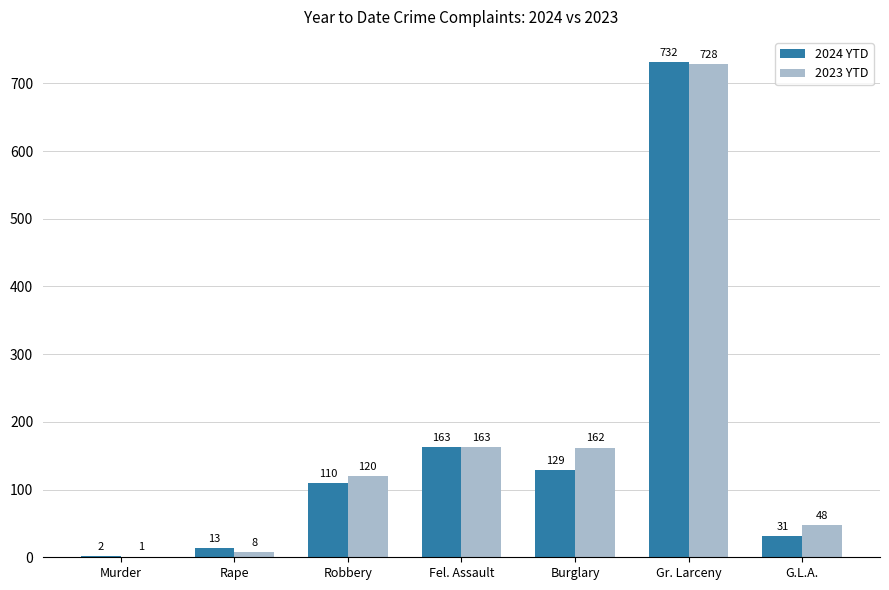

At which category does the chart reach its peak across all series?

Gr. Larceny